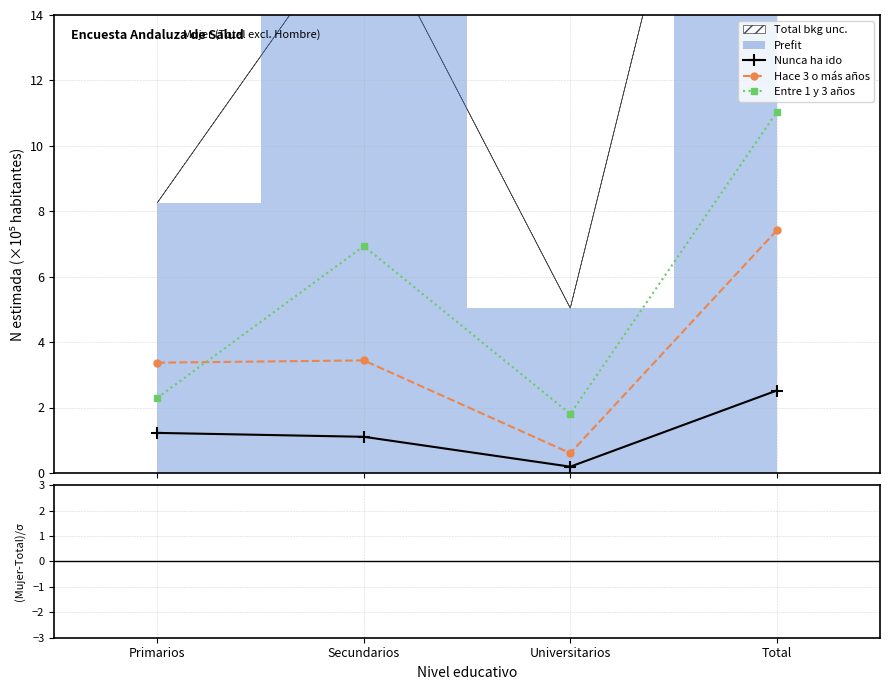

The Nunca ha ido series shows 1.2 at Primarios. True or false?

True